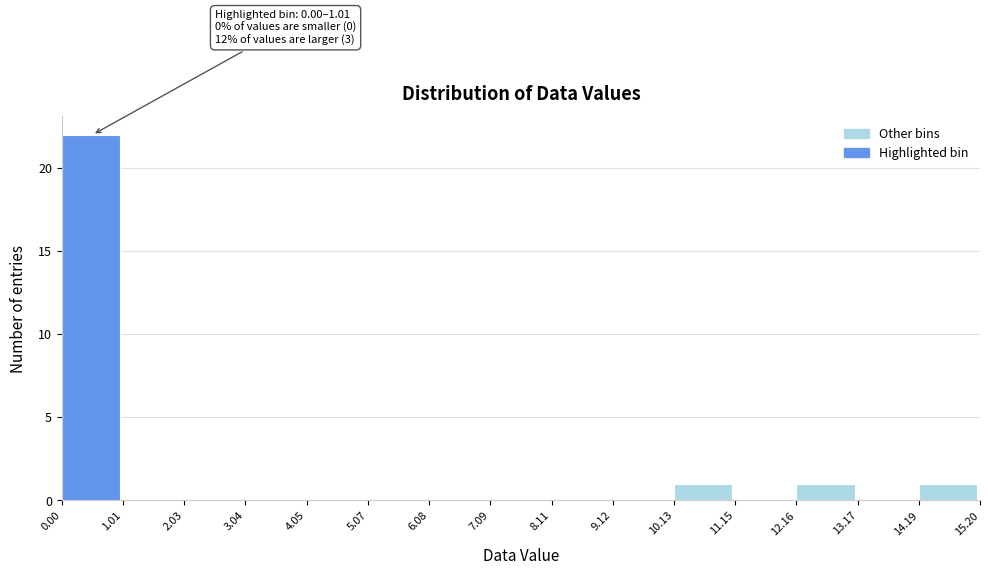

Over which range of the x-axis is the bar tallest?

0.00 to 1.01